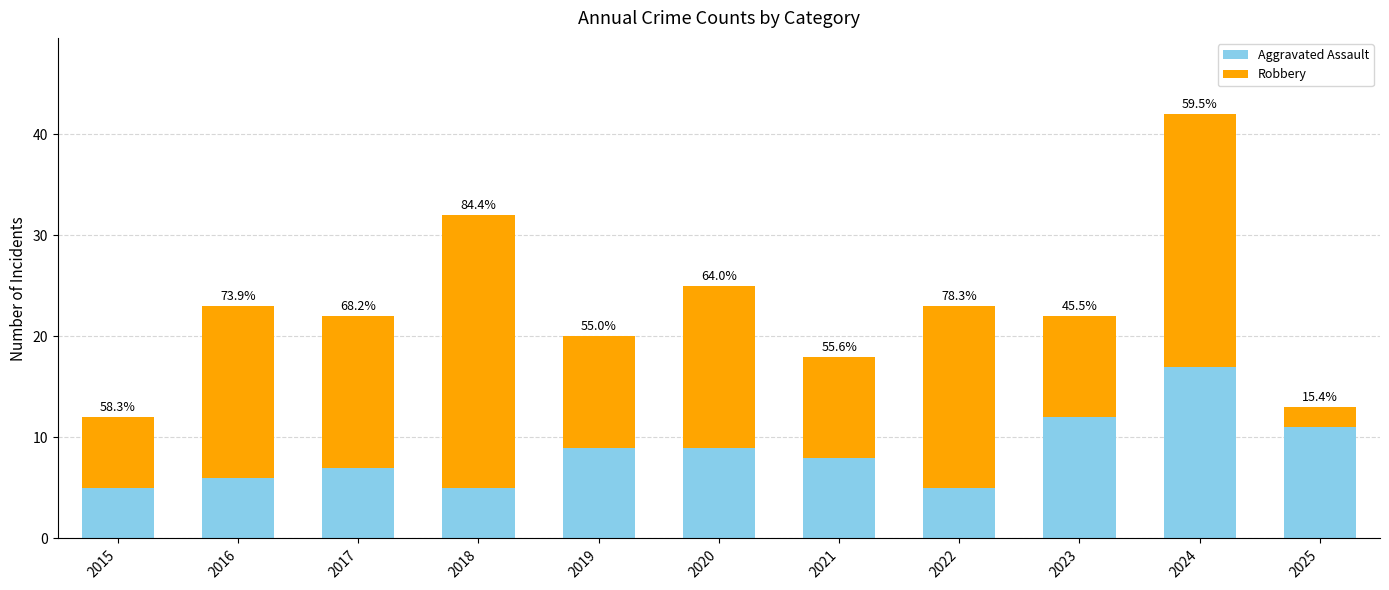

Which series has the largest total across all categories?

Robbery